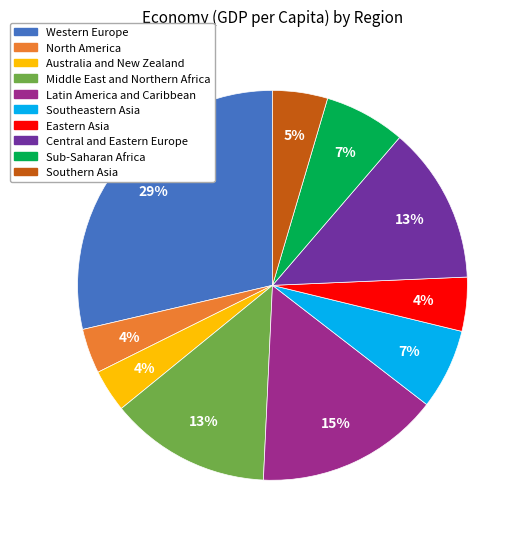

To the nearest percent, what percentage of the pie is Eastern Asia?

4%